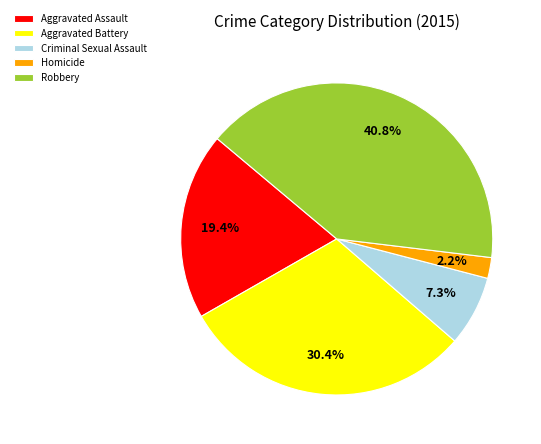

Is there a majority slice in this chart?

No